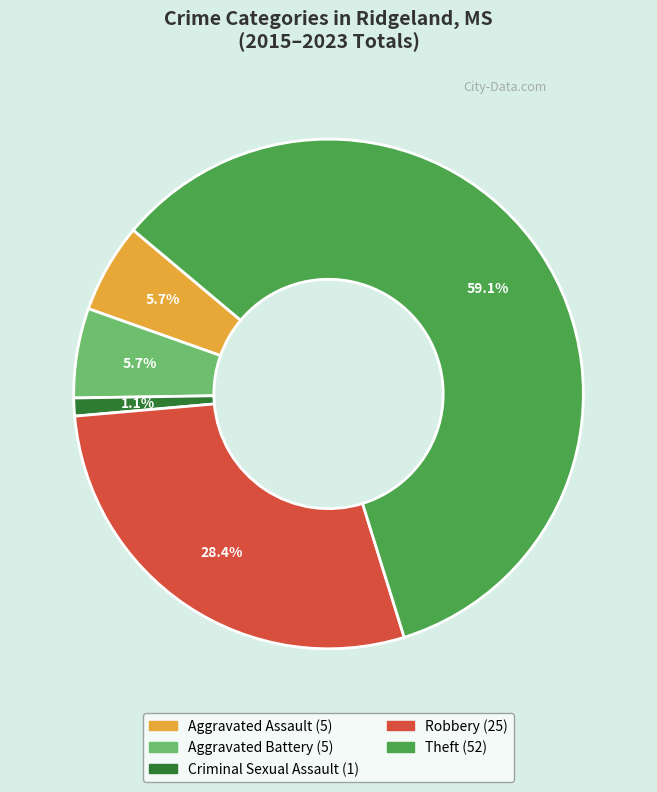

Is there a majority slice in this chart?

Yes